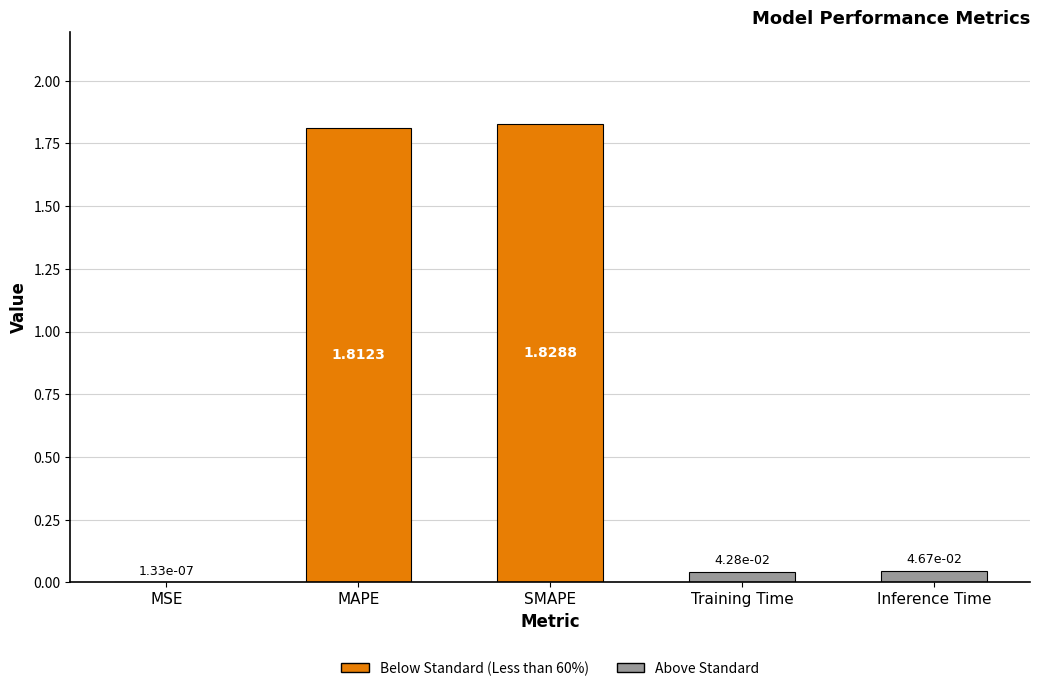

Between Training Time and Inference Time, which is larger?

Inference Time